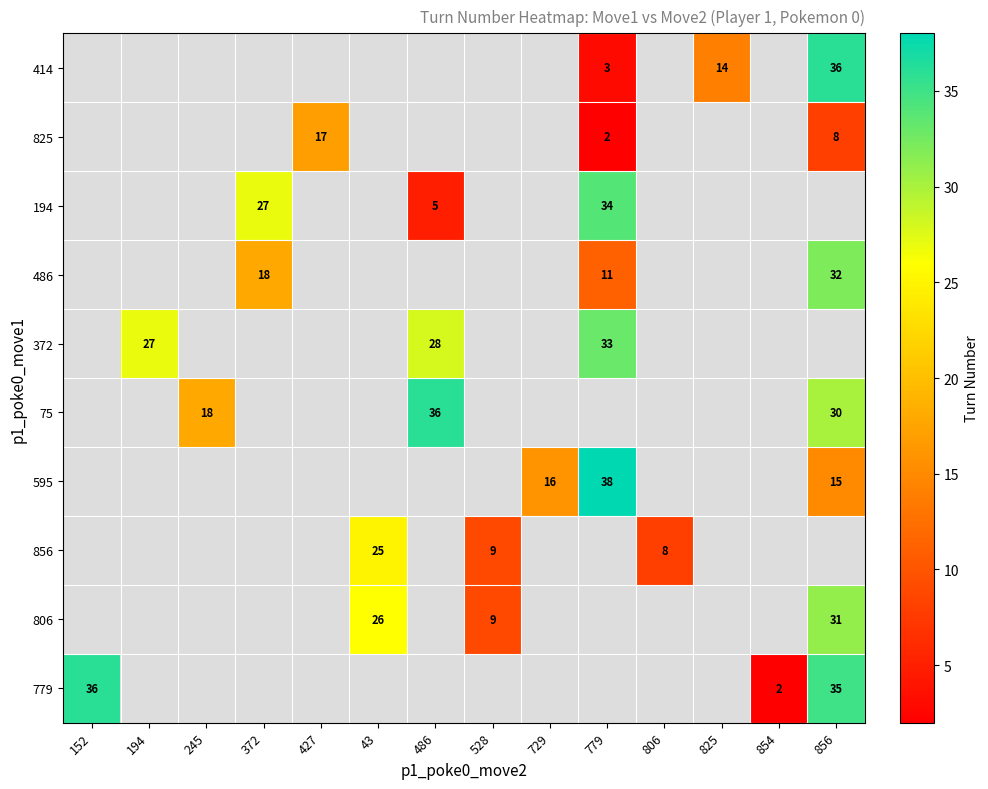

The 825 series shows 1 at 779. True or false?

False